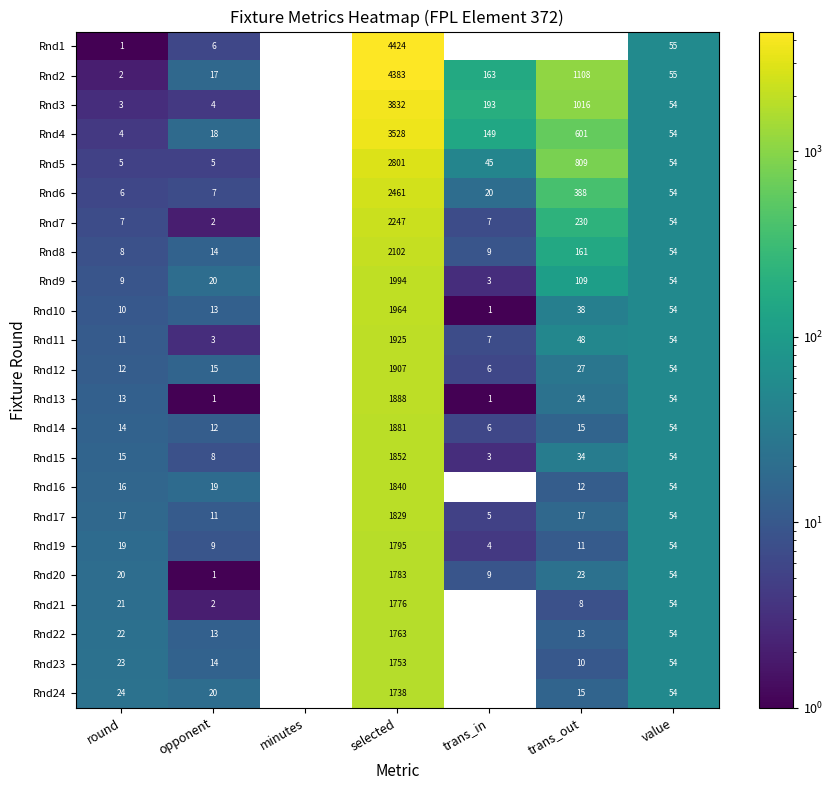

What is the spread (max minus min) of values at trans_out?

1108